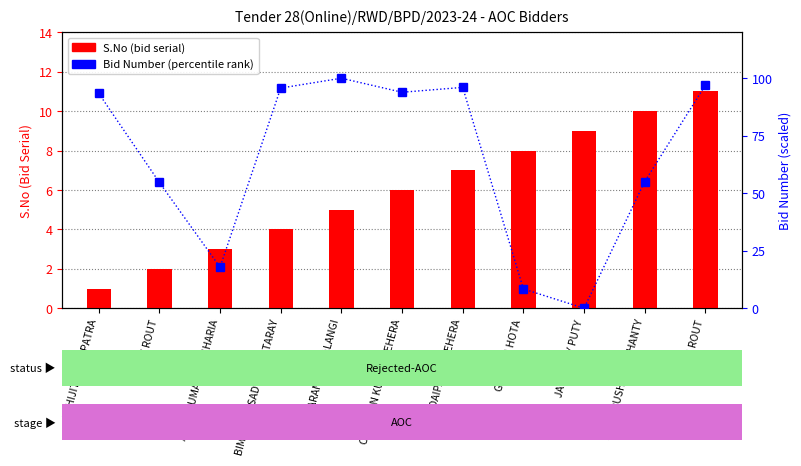

How many distinct data groups are displayed?

2